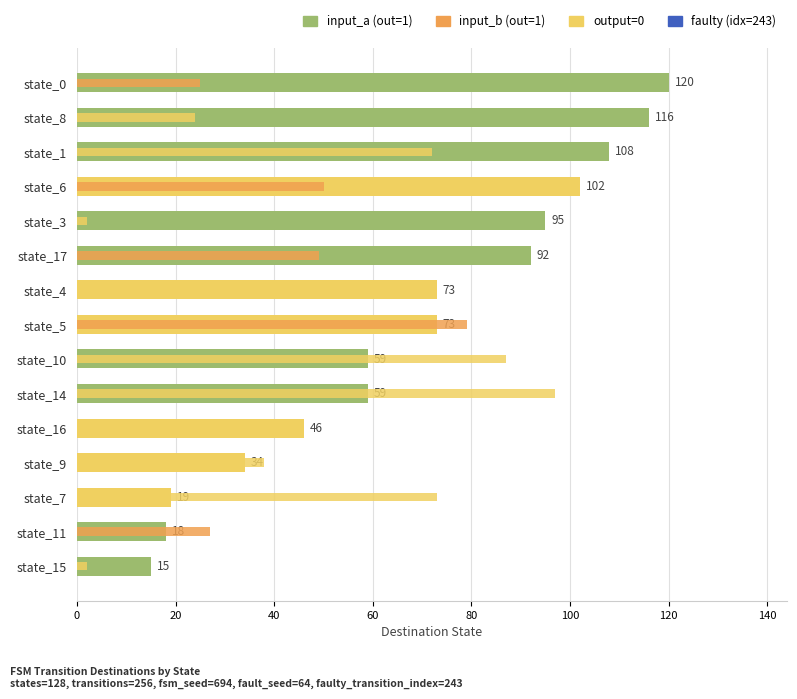

How many values in the input_b series are below 39?

7